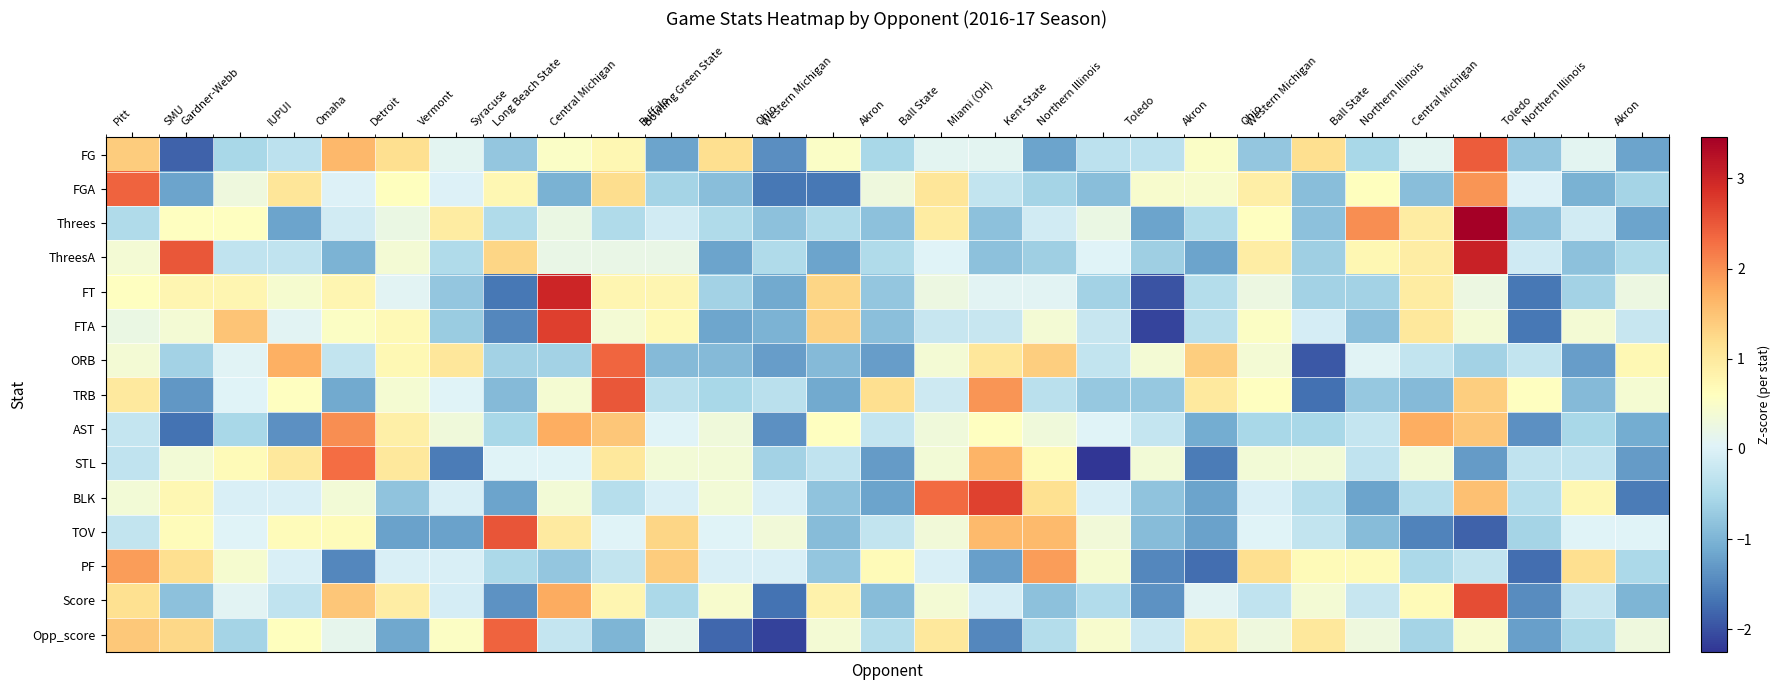

Reading left to right, extract all data points from this chart.

FG: Pitt=1.4	SMU=-1.8	Gardner-Webb=-0.6	IUPUI=-0.3	Omaha=1.6	Detroit=1.2	Vermont=0.1	Syracuse=-0.8	Long Beach State=0.5	Central Michigan=0.7	Buffalo=-1.2	Bowling Green State=1.2	Ohio=-1.4	Western Michigan=0.5	Akron=-0.6	Ball State=0.1	Miami (OH)=0.1	Kent State=-1.2	Northern Illinois=-0.3	Toledo=-0.3	Akron=0.5	Ohio=-0.8	Western Michigan=1.2	Ball State=-0.6	Northern Illinois=0.1	Central Michigan=2.5	Toledo=-0.8	Northern Illinois=0.1	Akron=-1.2
FGA: Pitt=2.4	SMU=-1.2	Gardner-Webb=0.3	IUPUI=1.1	Omaha=0.0	Detroit=0.6	Vermont=0.0	Syracuse=0.8	Long Beach State=-1.0	Central Michigan=1.2	Buffalo=-0.6	Bowling Green State=-0.9	Ohio=-1.6	Western Michigan=-1.6	Akron=0.3	Ball State=1.1	Miami (OH)=-0.3	Kent State=-0.6	Northern Illinois=-0.9	Toledo=0.5	Akron=0.5	Ohio=0.9	Western Michigan=-0.9	Ball State=0.6	Northern Illinois=-0.9	Central Michigan=1.9	Toledo=0.0	Northern Illinois=-1.0	Akron=-0.6
Threes: Pitt=-0.5	SMU=0.6	Gardner-Webb=0.6	IUPUI=-1.2	Omaha=-0.1	Detroit=0.2	Vermont=1.0	Syracuse=-0.5	Long Beach State=0.2	Central Michigan=-0.5	Buffalo=-0.1	Bowling Green State=-0.5	Ohio=-0.8	Western Michigan=-0.5	Akron=-0.8	Ball State=1.0	Miami (OH)=-0.8	Kent State=-0.1	Northern Illinois=0.2	Toledo=-1.2	Akron=-0.5	Ohio=0.6	Western Michigan=-0.8	Ball State=2.0	Northern Illinois=1.0	Central Michigan=3.5	Toledo=-0.8	Northern Illinois=-0.1	Akron=-1.2
ThreesA: Pitt=0.4	SMU=2.5	Gardner-Webb=-0.3	IUPUI=-0.3	Omaha=-1.0	Detroit=0.4	Vermont=-0.5	Syracuse=1.3	Long Beach State=0.2	Central Michigan=0.2	Buffalo=0.2	Bowling Green State=-1.2	Ohio=-0.5	Western Michigan=-1.2	Akron=-0.5	Ball State=0.0	Miami (OH)=-0.8	Kent State=-0.7	Northern Illinois=0.0	Toledo=-0.7	Akron=-1.2	Ohio=0.9	Western Michigan=-0.7	Ball State=0.7	Northern Illinois=0.9	Central Michigan=3.0	Toledo=-0.1	Northern Illinois=-0.8	Akron=-0.5
FT: Pitt=0.6	SMU=0.8	Gardner-Webb=0.8	IUPUI=0.4	Omaha=0.8	Detroit=0.1	Vermont=-0.8	Syracuse=-1.6	Long Beach State=3.0	Central Michigan=0.8	Buffalo=0.8	Bowling Green State=-0.6	Ohio=-1.1	Western Michigan=1.3	Akron=-0.8	Ball State=0.3	Miami (OH)=0.1	Kent State=0.1	Northern Illinois=-0.6	Toledo=-2.0	Akron=-0.4	Ohio=0.3	Western Michigan=-0.6	Ball State=-0.6	Northern Illinois=0.9	Central Michigan=0.3	Toledo=-1.6	Northern Illinois=-0.6	Akron=0.3
FTA: Pitt=0.2	SMU=0.4	Gardner-Webb=1.5	IUPUI=0.1	Omaha=0.5	Detroit=0.7	Vermont=-0.7	Syracuse=-1.5	Long Beach State=2.7	Central Michigan=0.4	Buffalo=0.7	Bowling Green State=-1.2	Ohio=-1.0	Western Michigan=1.3	Akron=-0.9	Ball State=-0.2	Miami (OH)=-0.2	Kent State=0.4	Northern Illinois=-0.2	Toledo=-2.1	Akron=-0.4	Ohio=0.5	Western Michigan=-0.1	Ball State=-0.9	Northern Illinois=1.0	Central Michigan=0.4	Toledo=-1.6	Northern Illinois=0.4	Akron=-0.2
ORB: Pitt=0.4	SMU=-0.6	Gardner-Webb=0.1	IUPUI=1.7	Omaha=-0.3	Detroit=0.7	Vermont=1.0	Syracuse=-0.6	Long Beach State=-0.6	Central Michigan=2.4	Buffalo=-0.9	Bowling Green State=-0.9	Ohio=-1.3	Western Michigan=-0.9	Akron=-1.3	Ball State=0.4	Miami (OH)=1.0	Kent State=1.4	Northern Illinois=-0.3	Toledo=0.4	Akron=1.4	Ohio=0.4	Western Michigan=-1.9	Ball State=0.1	Northern Illinois=-0.3	Central Michigan=-0.6	Toledo=-0.3	Northern Illinois=-1.3	Akron=0.7
TRB: Pitt=1.0	SMU=-1.3	Gardner-Webb=0.0	IUPUI=0.6	Omaha=-1.1	Detroit=0.4	Vermont=0.0	Syracuse=-0.9	Long Beach State=0.4	Central Michigan=2.5	Buffalo=-0.4	Bowling Green State=-0.5	Ohio=-0.4	Western Michigan=-1.1	Akron=1.2	Ball State=-0.2	Miami (OH)=1.9	Kent State=-0.4	Northern Illinois=-0.7	Toledo=-0.7	Akron=1.0	Ohio=0.6	Western Michigan=-1.7	Ball State=-0.7	Northern Illinois=-0.9	Central Michigan=1.4	Toledo=0.6	Northern Illinois=-0.9	Akron=0.4
AST: Pitt=-0.3	SMU=-1.7	Gardner-Webb=-0.5	IUPUI=-1.4	Omaha=2.0	Detroit=0.9	Vermont=0.3	Syracuse=-0.5	Long Beach State=1.7	Central Michigan=1.5	Buffalo=0.0	Bowling Green State=0.3	Ohio=-1.4	Western Michigan=0.6	Akron=-0.3	Ball State=0.3	Miami (OH)=0.6	Kent State=0.3	Northern Illinois=0.0	Toledo=-0.3	Akron=-1.1	Ohio=-0.5	Western Michigan=-0.5	Ball State=-0.3	Northern Illinois=1.7	Central Michigan=1.5	Toledo=-1.4	Northern Illinois=-0.5	Akron=-1.1
STL: Pitt=-0.3	SMU=0.4	Gardner-Webb=0.7	IUPUI=1.0	Omaha=2.3	Detroit=1.0	Vermont=-1.6	Syracuse=0.0	Long Beach State=0.0	Central Michigan=1.0	Buffalo=0.4	Bowling Green State=0.4	Ohio=-0.6	Western Michigan=-0.3	Akron=-1.3	Ball State=0.4	Miami (OH)=1.7	Kent State=0.7	Northern Illinois=-2.2	Toledo=0.4	Akron=-1.6	Ohio=0.4	Western Michigan=0.4	Ball State=-0.3	Northern Illinois=0.4	Central Michigan=-1.3	Toledo=-0.3	Northern Illinois=-0.3	Akron=-1.3
BLK: Pitt=0.4	SMU=0.8	Gardner-Webb=-0.0	IUPUI=-0.0	Omaha=0.4	Detroit=-0.8	Vermont=-0.0	Syracuse=-1.2	Long Beach State=0.4	Central Michigan=-0.4	Buffalo=-0.0	Bowling Green State=0.4	Ohio=-0.0	Western Michigan=-0.8	Akron=-1.2	Ball State=2.3	Miami (OH)=2.7	Kent State=1.1	Northern Illinois=-0.0	Toledo=-0.8	Akron=-1.2	Ohio=-0.0	Western Michigan=-0.4	Ball State=-1.2	Northern Illinois=-0.4	Central Michigan=1.5	Toledo=-0.4	Northern Illinois=0.8	Akron=-1.6
TOV: Pitt=-0.3	SMU=0.7	Gardner-Webb=0.0	IUPUI=0.7	Omaha=0.7	Detroit=-1.2	Vermont=-1.2	Syracuse=2.5	Long Beach State=1.0	Central Michigan=0.0	Buffalo=1.3	Bowling Green State=0.0	Ohio=0.3	Western Michigan=-0.9	Akron=-0.3	Ball State=0.3	Miami (OH)=1.6	Kent State=1.6	Northern Illinois=0.3	Toledo=-0.9	Akron=-1.2	Ohio=0.0	Western Michigan=-0.3	Ball State=-0.9	Northern Illinois=-1.5	Central Michigan=-1.8	Toledo=-0.6	Northern Illinois=0.0	Akron=0.0
PF: Pitt=1.9	SMU=1.2	Gardner-Webb=0.4	IUPUI=-0.0	Omaha=-1.5	Detroit=-0.0	Vermont=-0.0	Syracuse=-0.5	Long Beach State=-0.8	Central Michigan=-0.3	Buffalo=1.4	Bowling Green State=-0.0	Ohio=-0.0	Western Michigan=-0.8	Akron=0.7	Ball State=-0.0	Miami (OH)=-1.2	Kent State=1.9	Northern Illinois=0.4	Toledo=-1.5	Akron=-1.7	Ohio=1.2	Western Michigan=0.7	Ball State=0.7	Northern Illinois=-0.5	Central Michigan=-0.3	Toledo=-1.7	Northern Illinois=1.2	Akron=-0.5
Score: Pitt=1.1	SMU=-0.8	Gardner-Webb=0.1	IUPUI=-0.3	Omaha=1.5	Detroit=0.9	Vermont=-0.1	Syracuse=-1.4	Long Beach State=1.8	Central Michigan=0.8	Buffalo=-0.5	Bowling Green State=0.5	Ohio=-1.7	Western Michigan=0.8	Akron=-0.9	Ball State=0.4	Miami (OH)=-0.1	Kent State=-0.8	Northern Illinois=-0.5	Toledo=-1.4	Akron=0.1	Ohio=-0.3	Western Michigan=0.4	Ball State=-0.2	Northern Illinois=0.7	Central Michigan=2.6	Toledo=-1.4	Northern Illinois=-0.2	Akron=-1.0
Opp_score: Pitt=1.4	SMU=1.3	Gardner-Webb=-0.6	IUPUI=0.6	Omaha=0.1	Detroit=-1.1	Vermont=0.5	Syracuse=2.4	Long Beach State=-0.3	Central Michigan=-1.0	Buffalo=0.1	Bowling Green State=-1.8	Ohio=-2.1	Western Michigan=0.4	Akron=-0.4	Ball State=1.0	Miami (OH)=-1.5	Kent State=-0.4	Northern Illinois=0.5	Toledo=-0.2	Akron=0.9	Ohio=0.3	Western Michigan=1.0	Ball State=0.3	Northern Illinois=-0.6	Central Michigan=0.5	Toledo=-1.2	Northern Illinois=-0.5	Akron=0.3